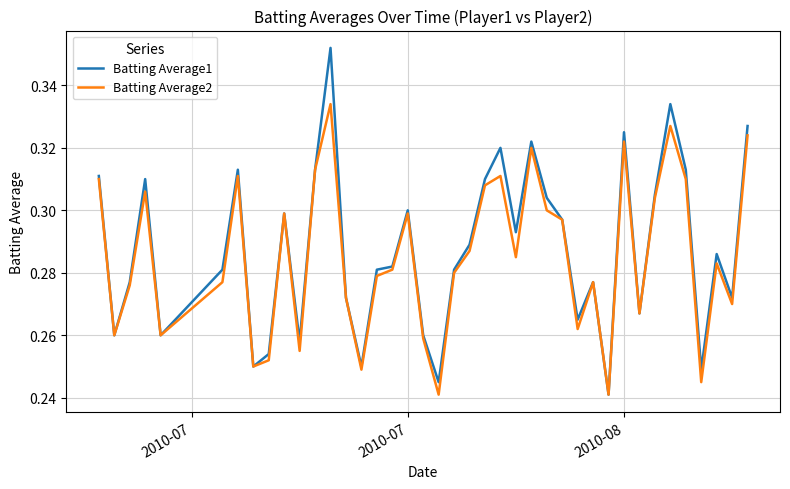

List the series in order of their peak value, lowest first.

Batting Average2, Batting Average1